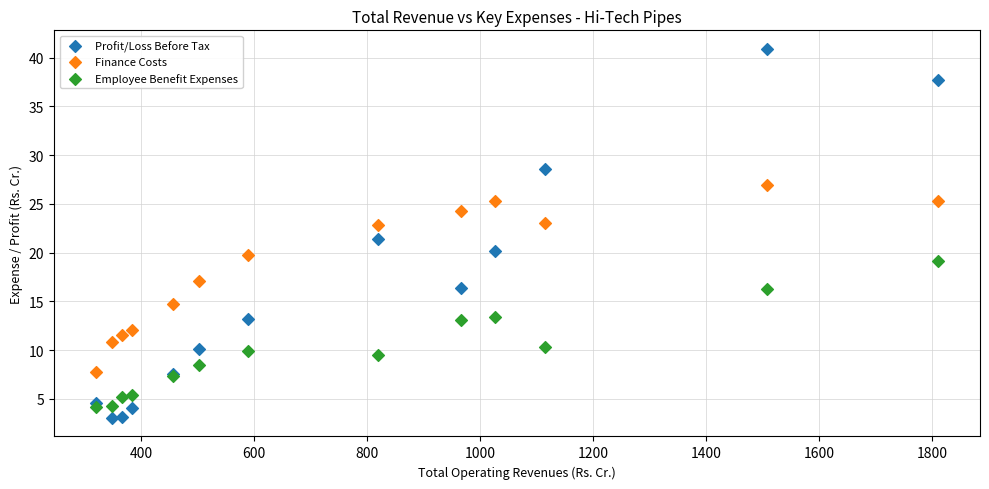

Which series has the largest Y range (max minus min)?

Profit/Loss Before Tax